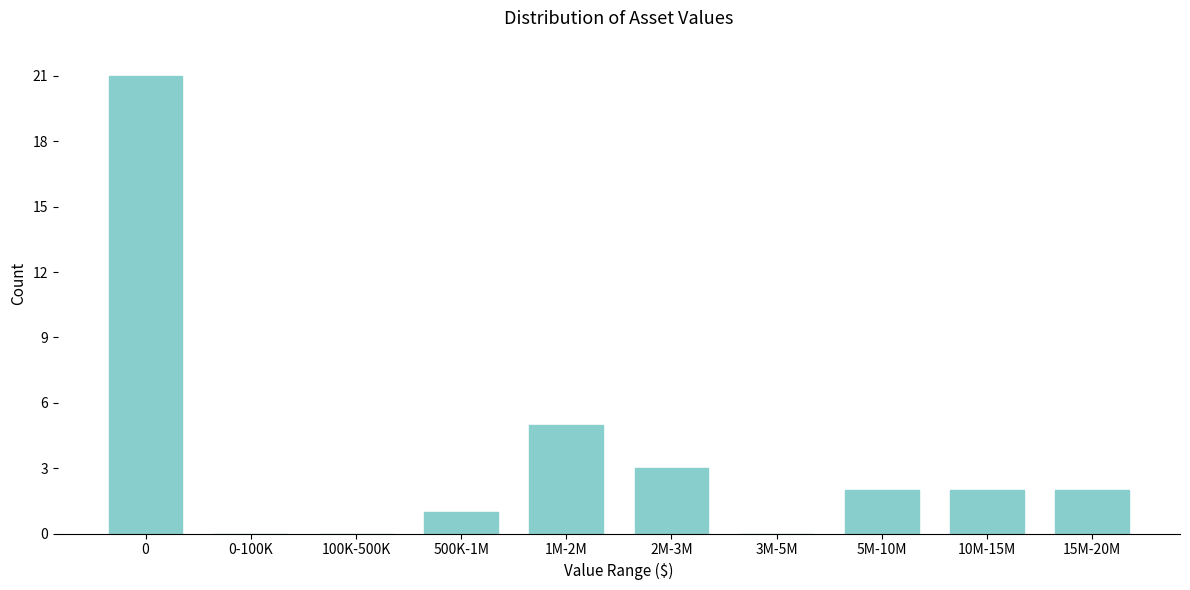

Reading left to right, transcribe all the data shown in this chart.

0=21	0-100K=0	100K-500K=0	500K-1M=1	1M-2M=5	2M-3M=3	3M-5M=0	5M-10M=2	10M-15M=2	15M-20M=2